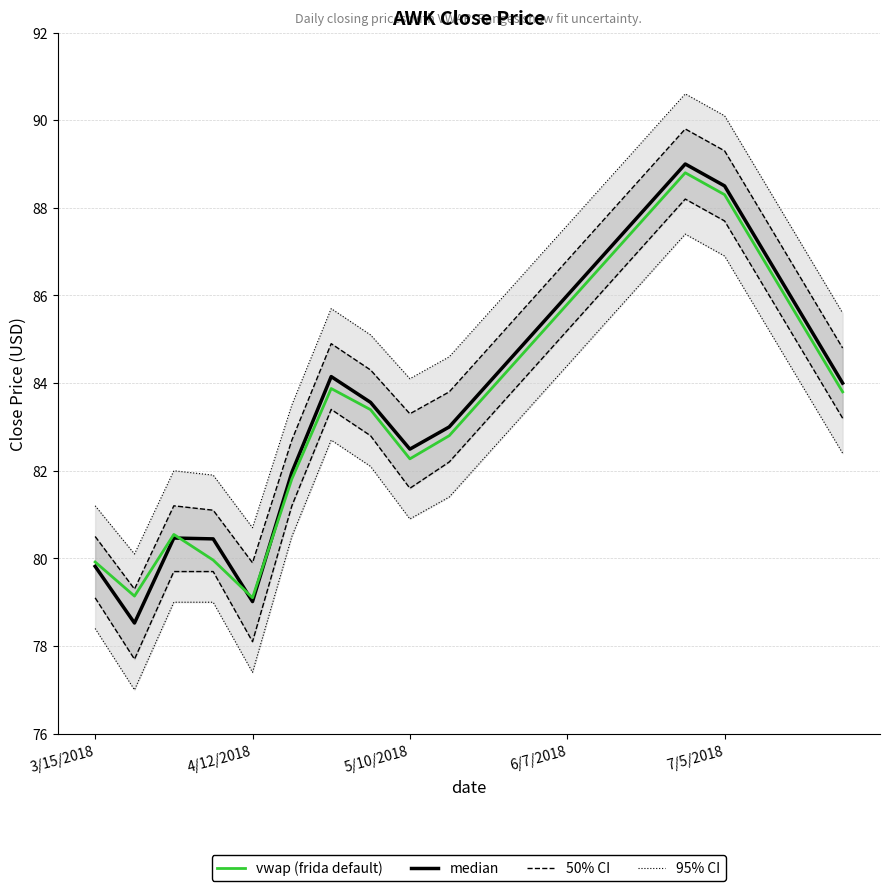

True or false: median and vwap (frida default) intersect in this chart.

True